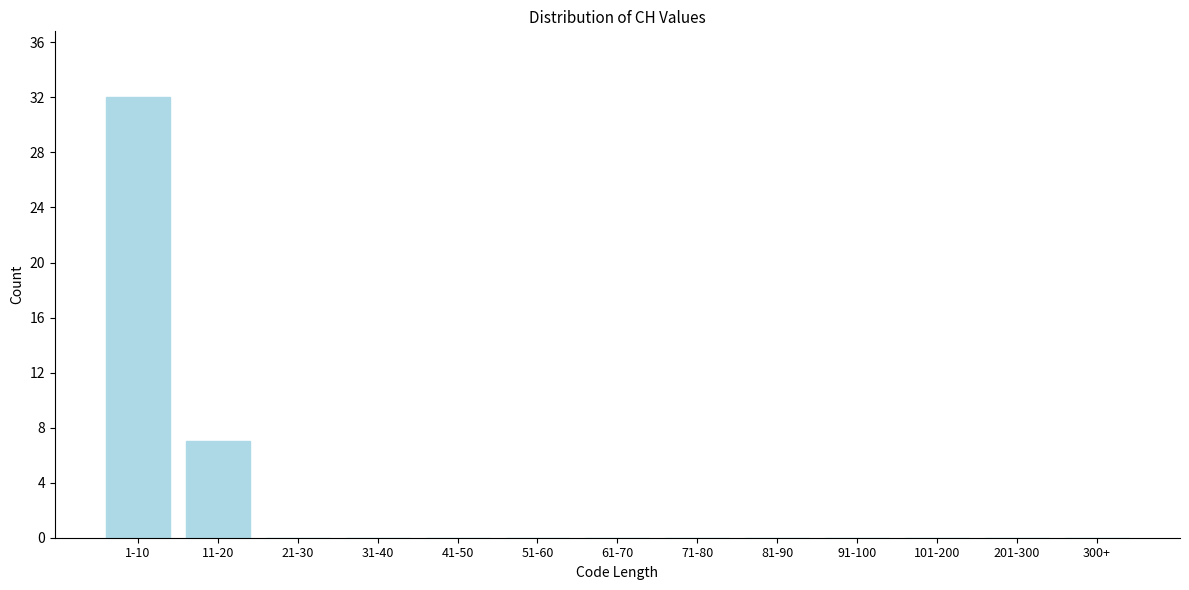

Reading right to left, what are all the values shown in this chart?

300+=0	201-300=0	101-200=0	91-100=0	81-90=0	71-80=0	61-70=0	51-60=0	41-50=0	31-40=0	21-30=0	11-20=7	1-10=32